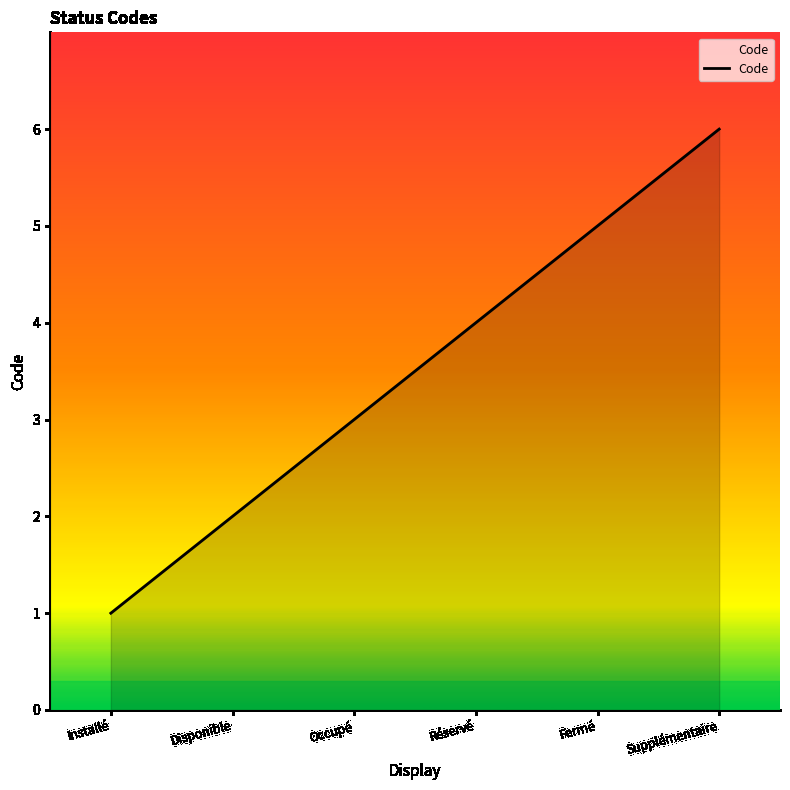

The value at Disponible is 2. True or false?

True